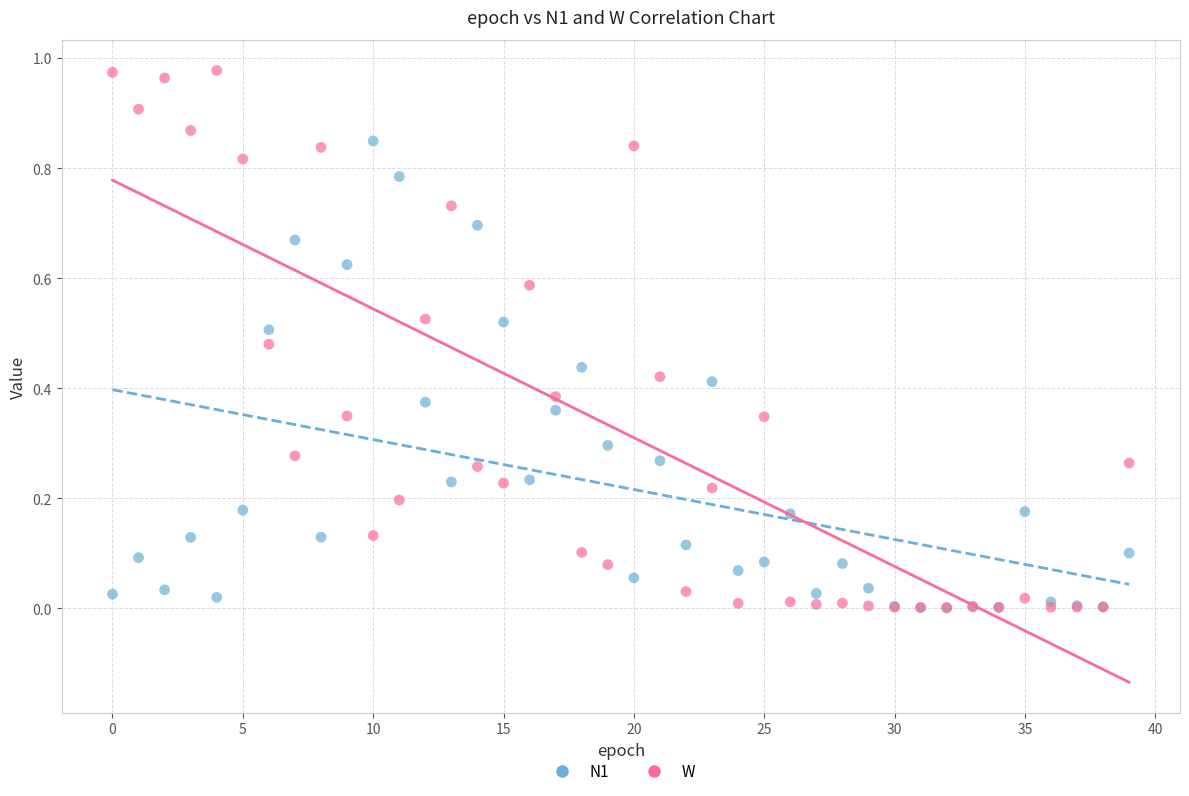

What are all the series names shown in the legend?

N1, W